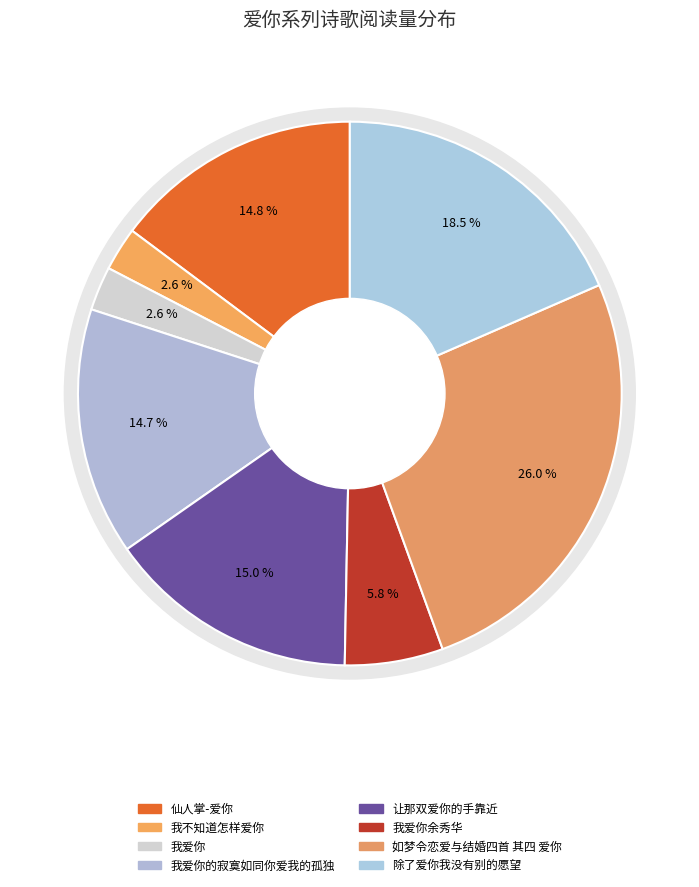

Is there a majority slice in this chart?

No